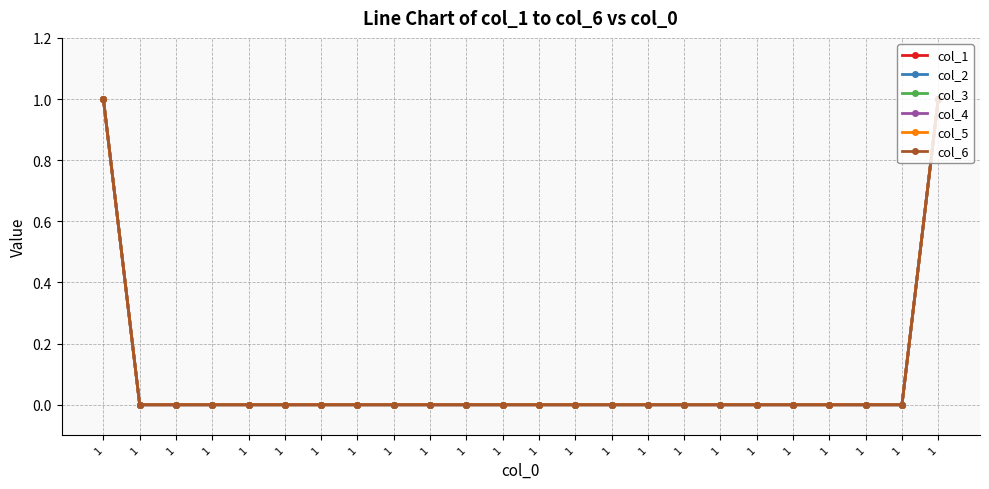

What is the total value across all series at 1?

6